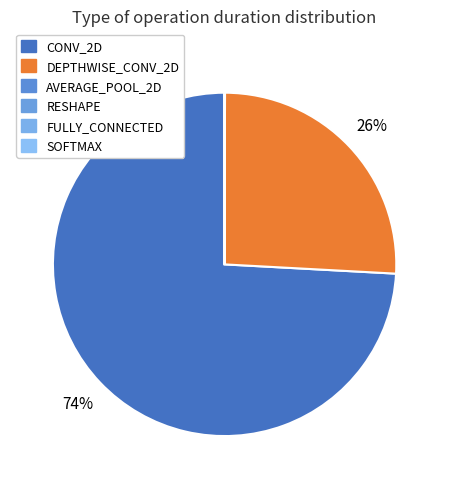

Is it true that AVERAGE_POOL_2D is 0% of the pie?

True